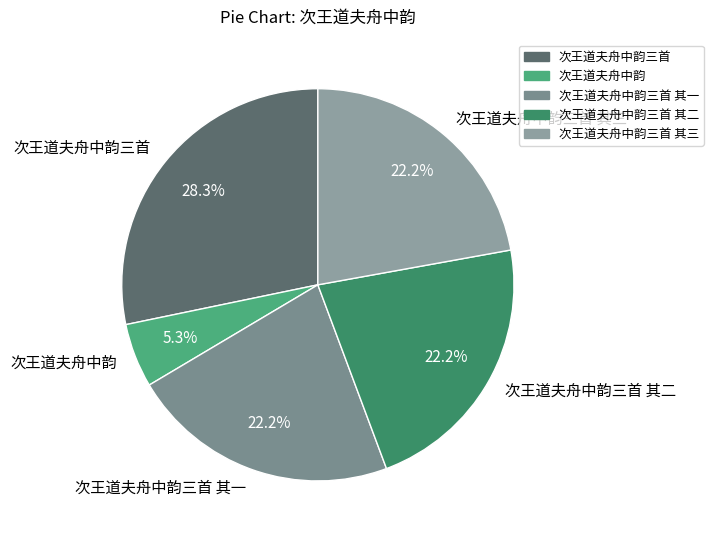

What is the smallest slice in the pie chart?

次王道夫舟中韵